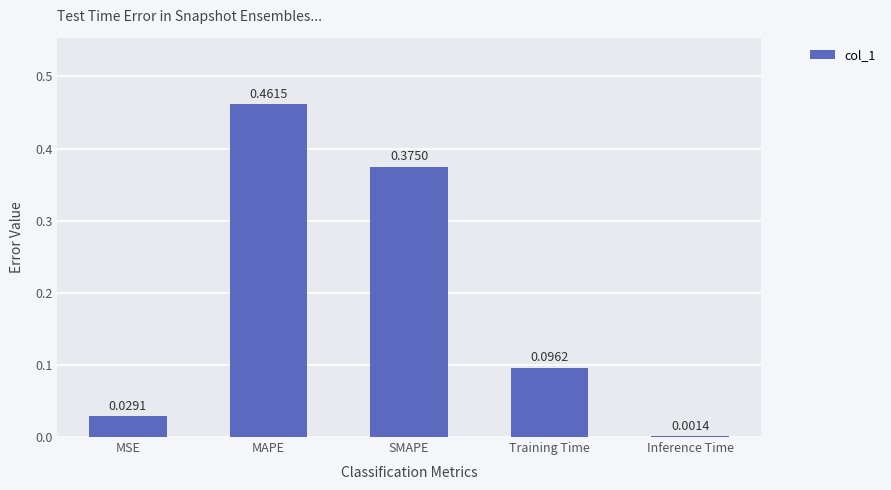

What is the sum of all values?

1.0